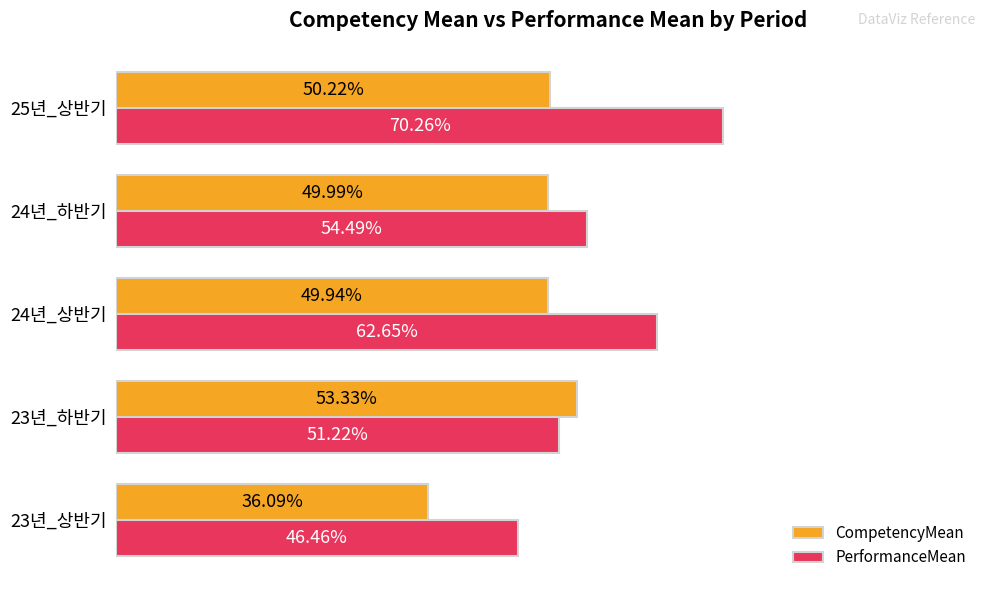

Rank the series by their average value, from lowest to highest.

CompetencyMean, PerformanceMean